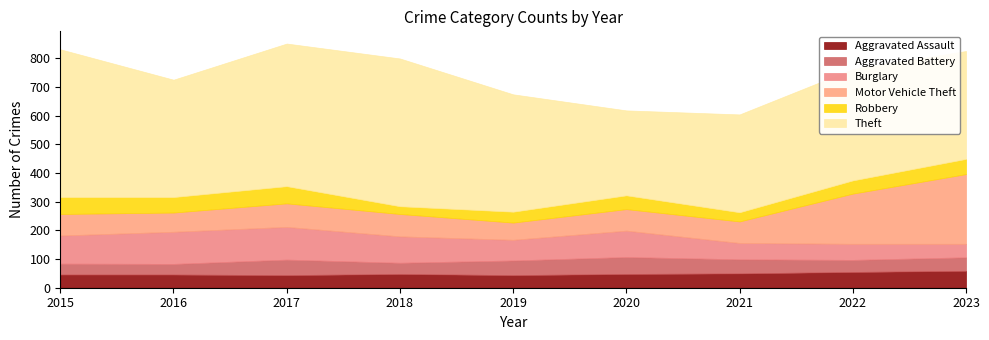

At 2023, list the series in order from largest to smallest.

Theft, Motor Vehicle Theft, Aggravated Assault, Robbery, Aggravated Battery, Burglary